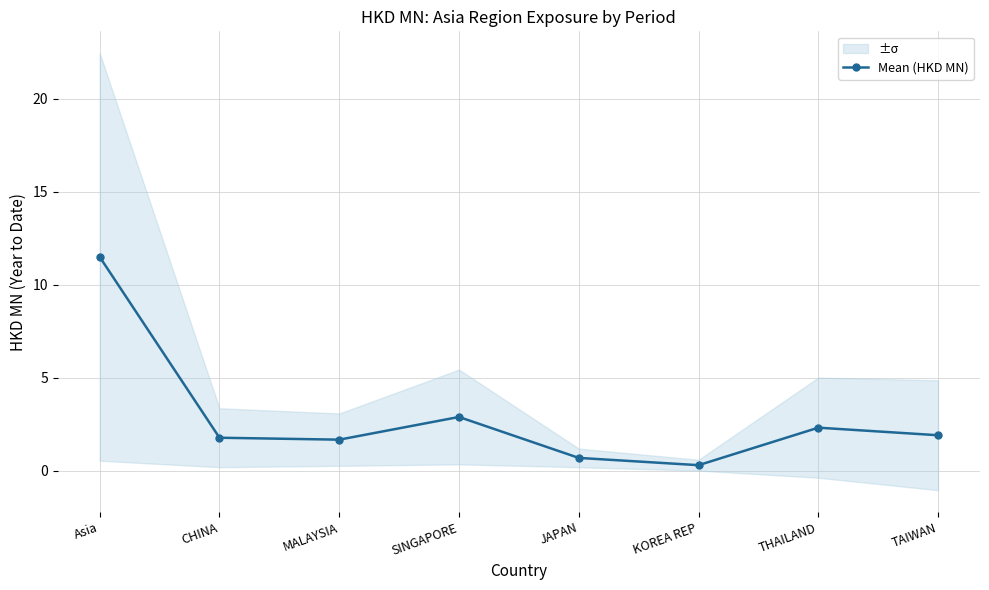

Rank the categories by value from lowest to highest.

KOREA REP, JAPAN, MALAYSIA, CHINA, TAIWAN, THAILAND, SINGAPORE, Asia